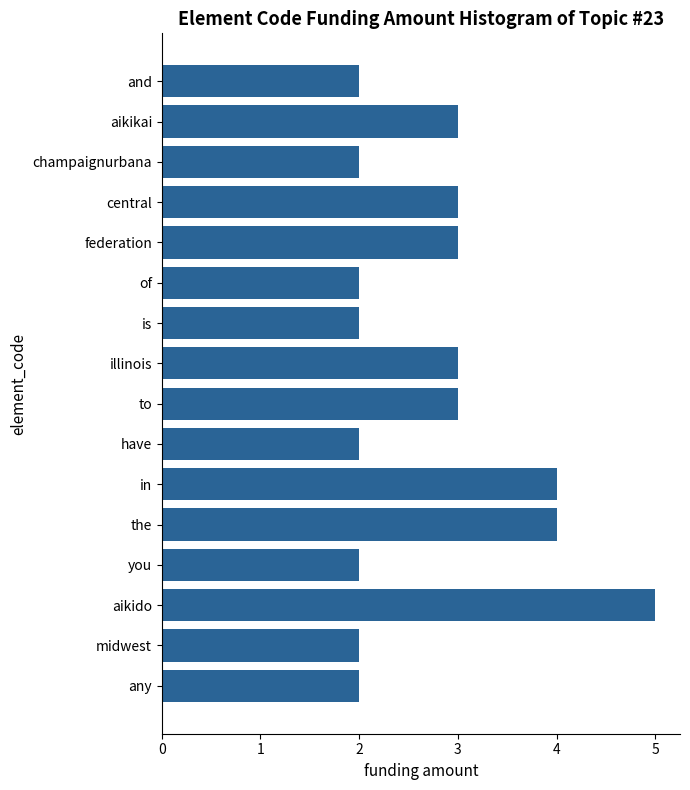

What is the average value?

3